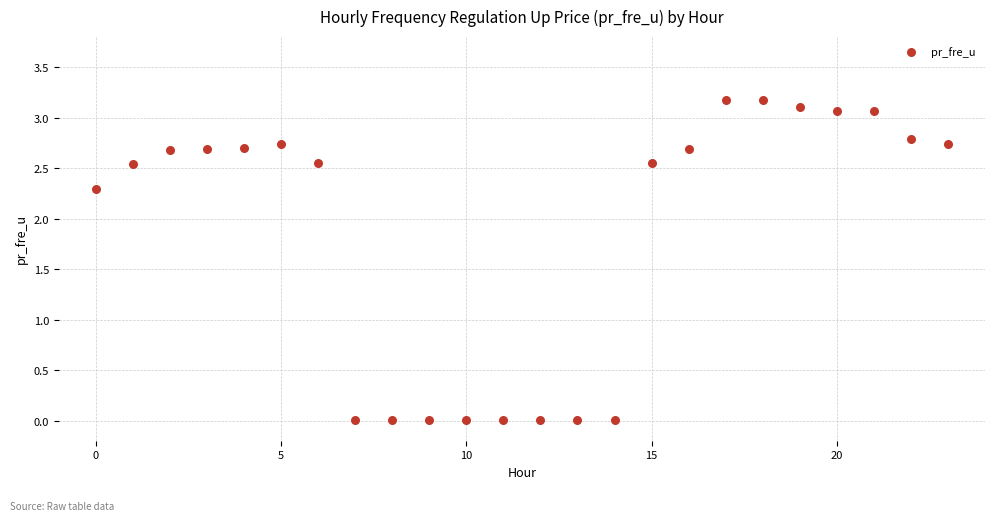

Count the number of points in this scatter plot.

24